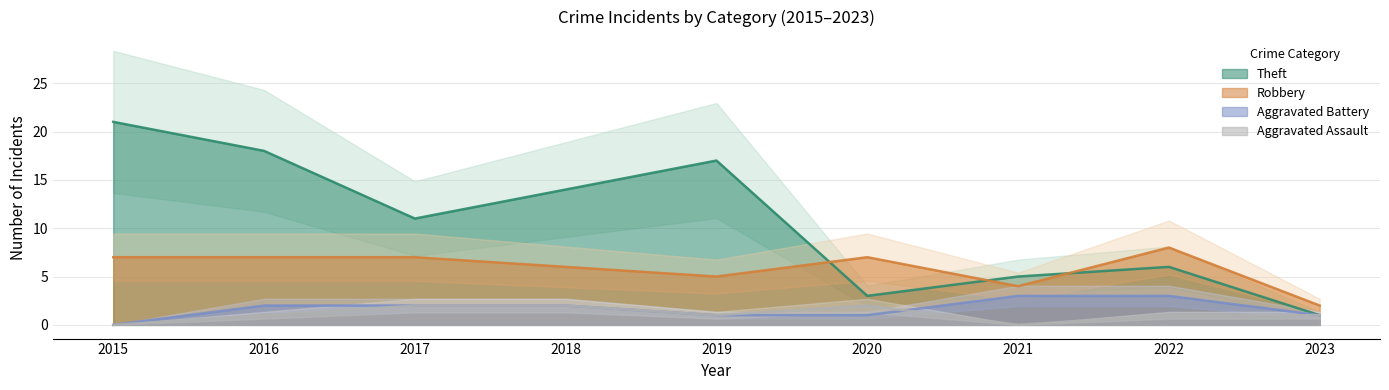

List the series in order of their peak value, highest first.

Theft, Robbery, Aggravated Battery, Aggravated Assault